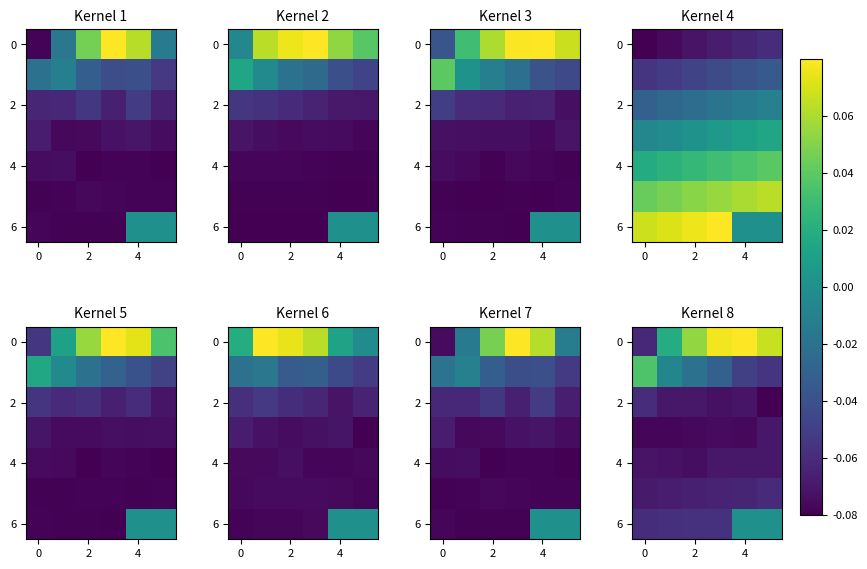

How many data points in row_0 are above 0?

5